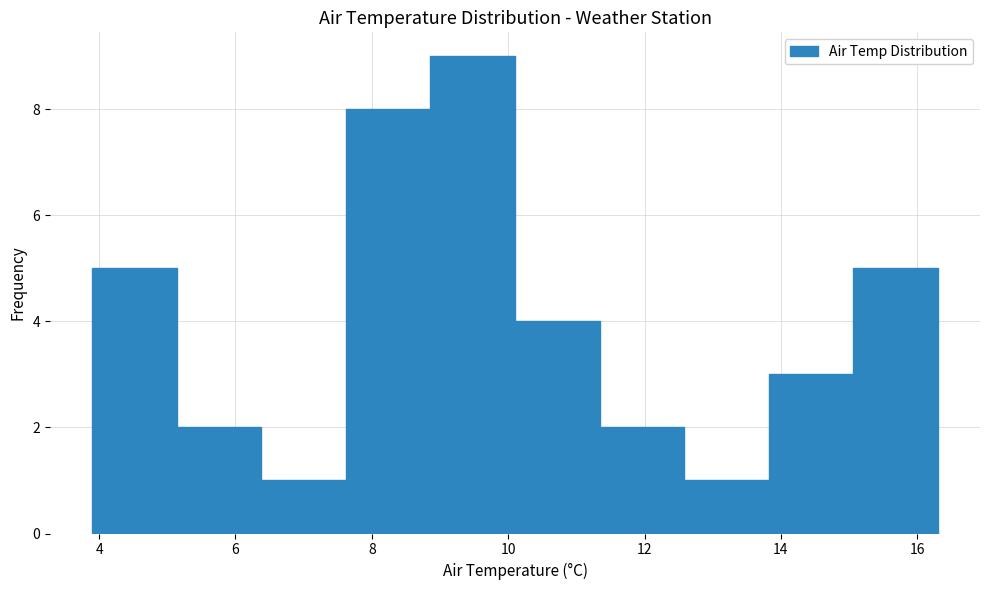

Reading left to right, list every bar in this chart as the range it spans on the x-axis followed by its height. Neither the bar edges nor the heights are printed on the chart, so give them approximately, as read against the axes.

3.90 to 5.14: 5
5.14 to 6.38: 2
6.38 to 7.62: 1
7.62 to 8.86: 8
8.86 to 10.10: 9
10.10 to 11.34: 4
11.34 to 12.58: 2
12.58 to 13.82: 1
13.82 to 15.06: 3
15.06 to 16.30: 5